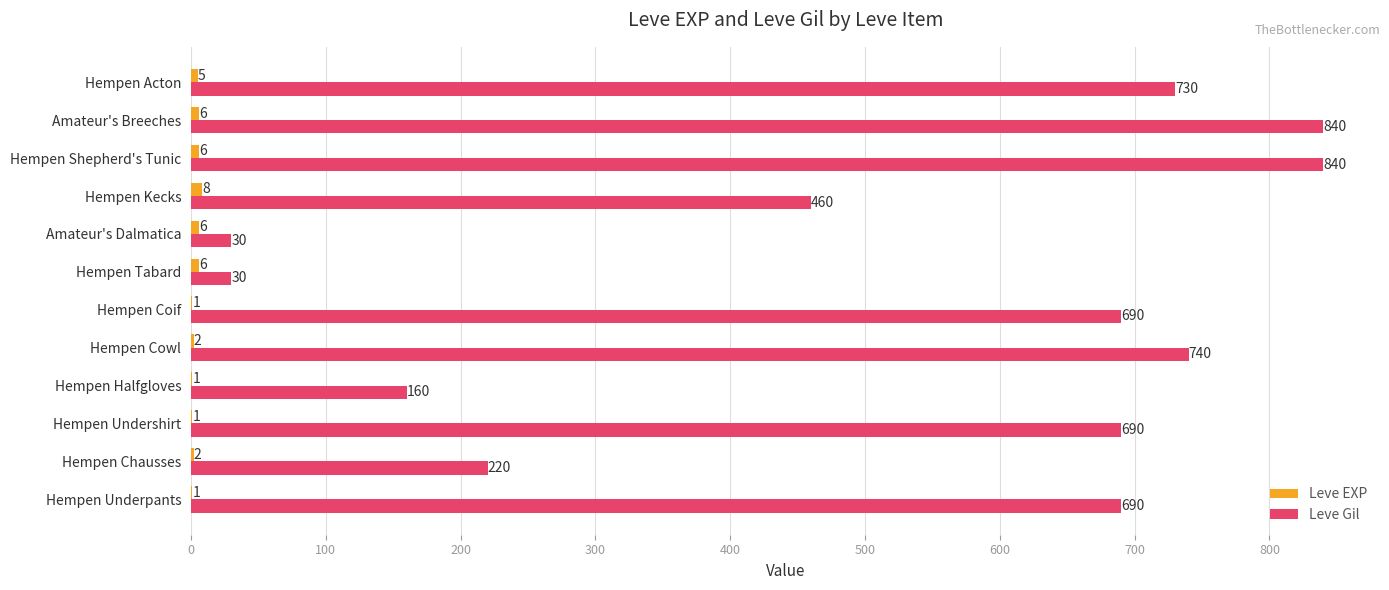

What is the sum of all Leve Gil values?

6120